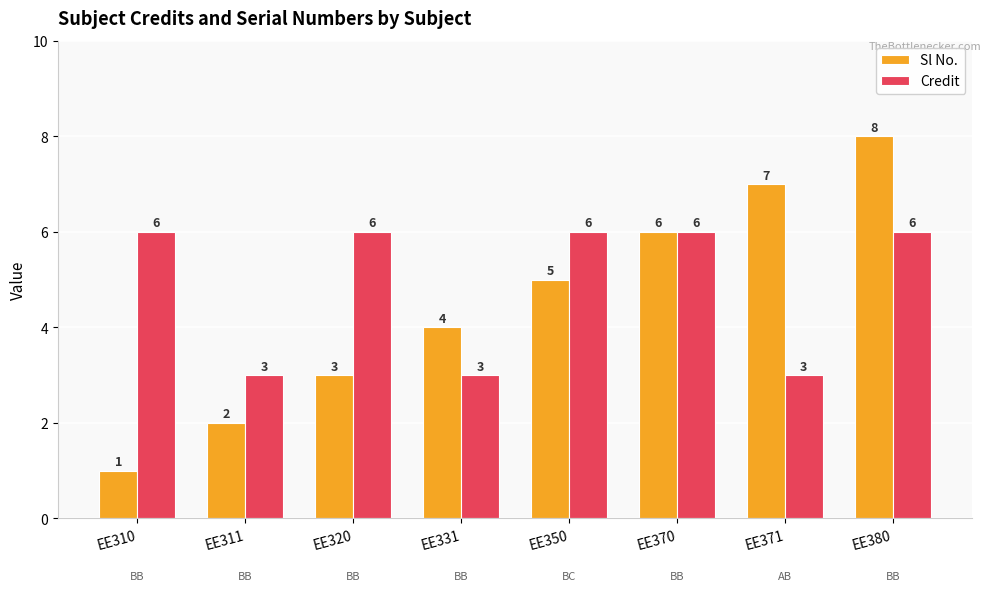

True or false: Credit has a value of 6 at EE370.

True